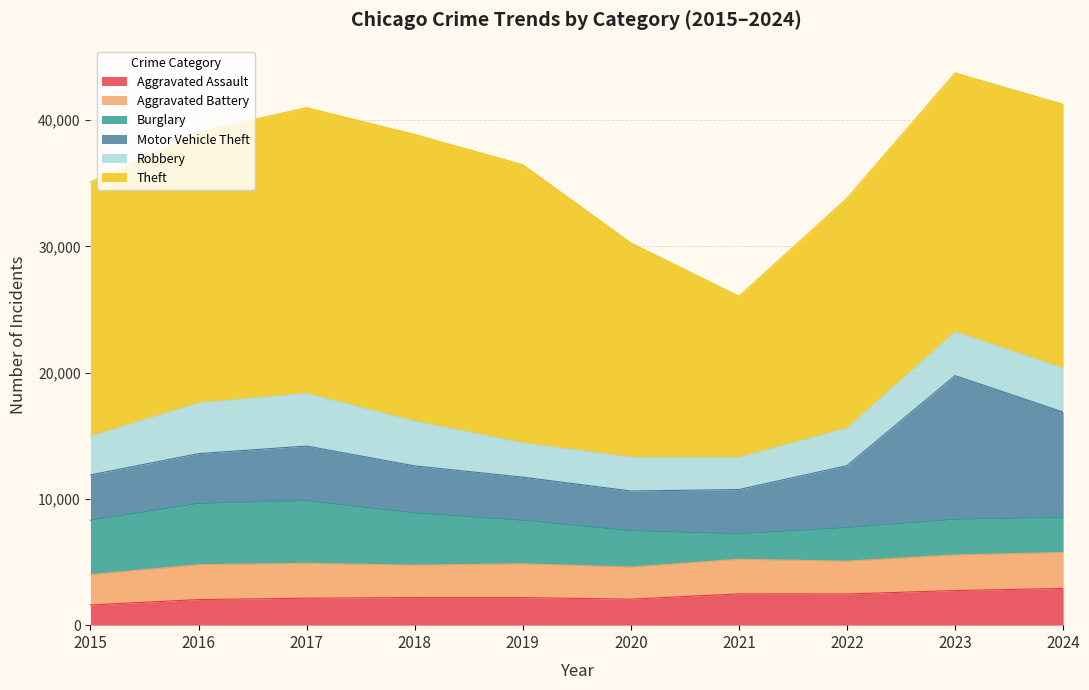

In Aggravated Battery, how many points are higher than both neighbors (excluding endpoints)?

3